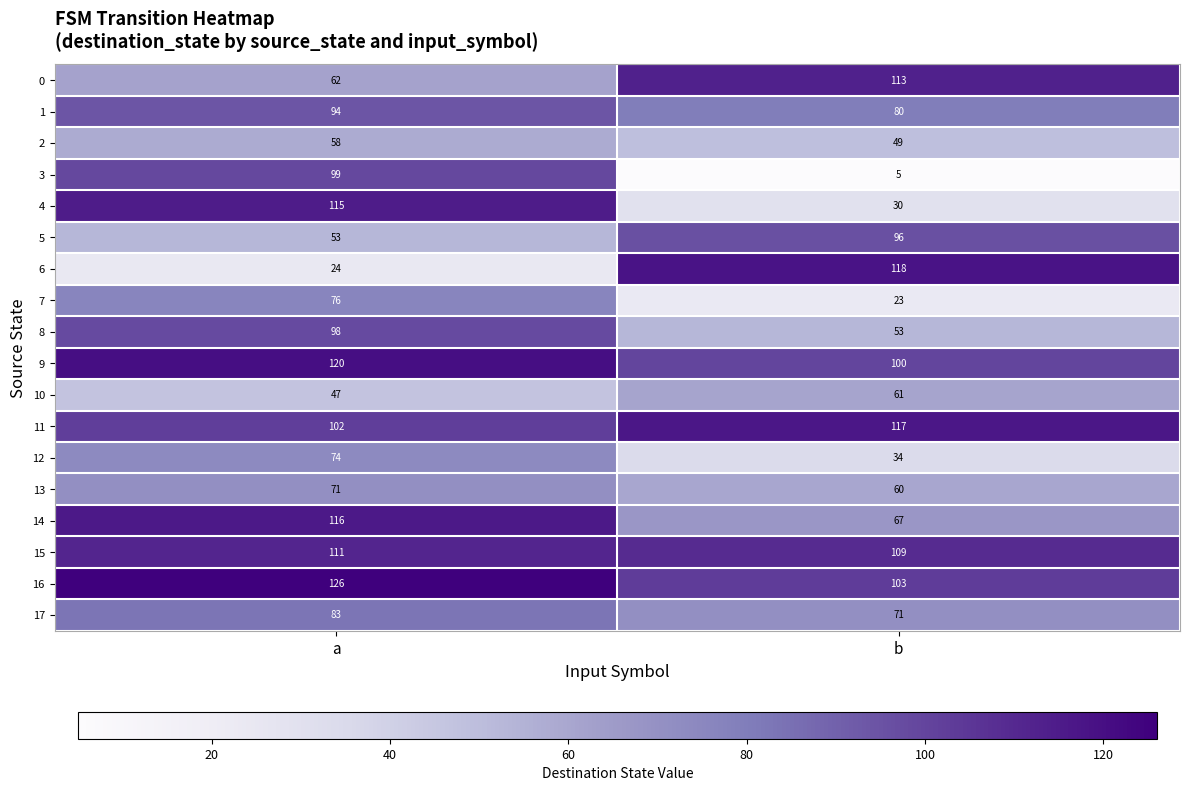

How many data points does each series have?

2